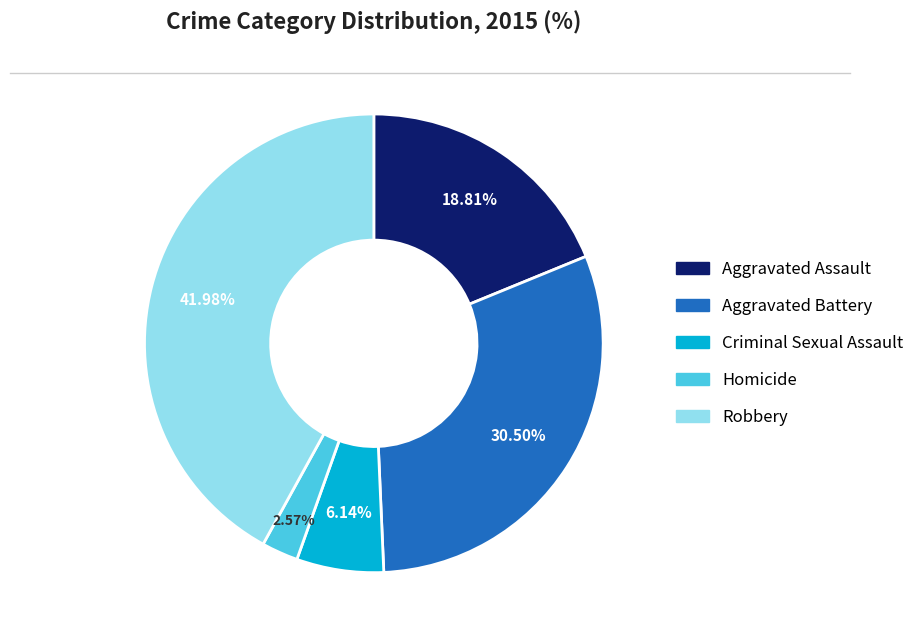

How many slices are in this pie chart?

5